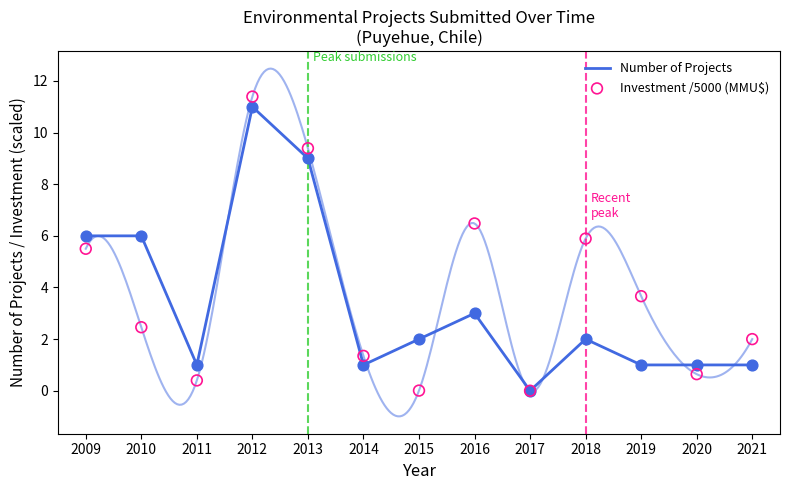

At which category is the sum across all series the highest?

2012